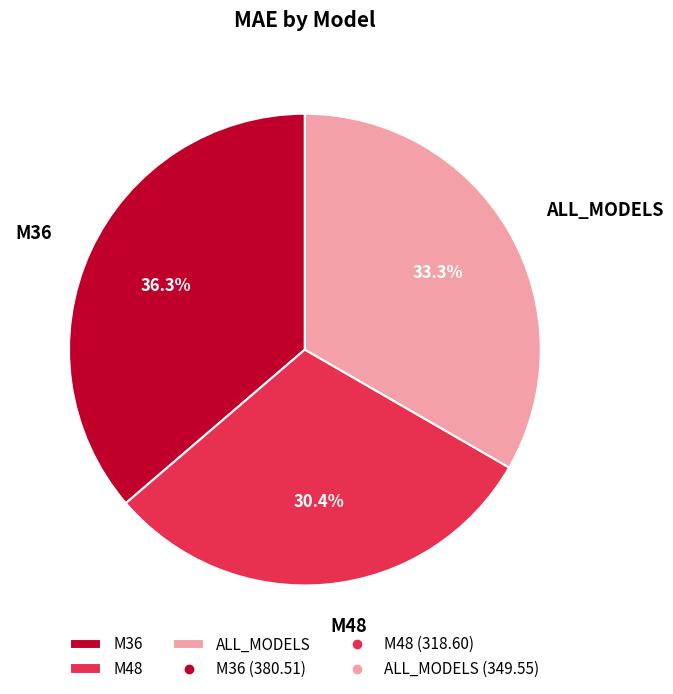

Count the number of slices in the pie.

3